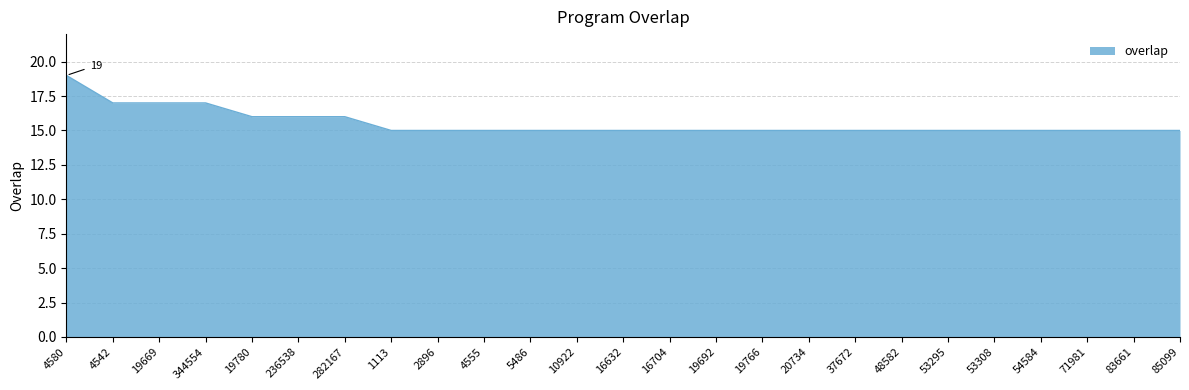

What is the smallest value displayed?

15